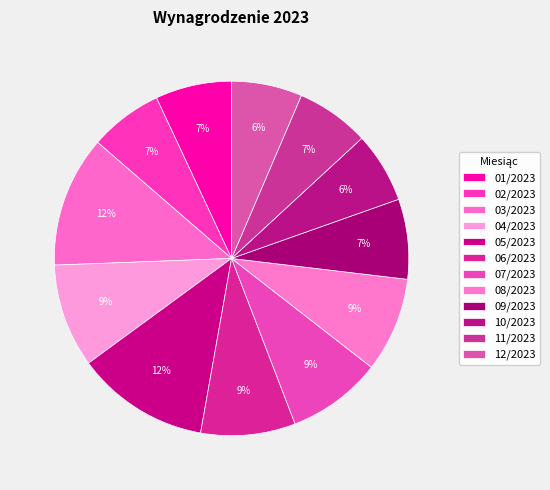

To the nearest percent, what is the average slice percentage?

8%